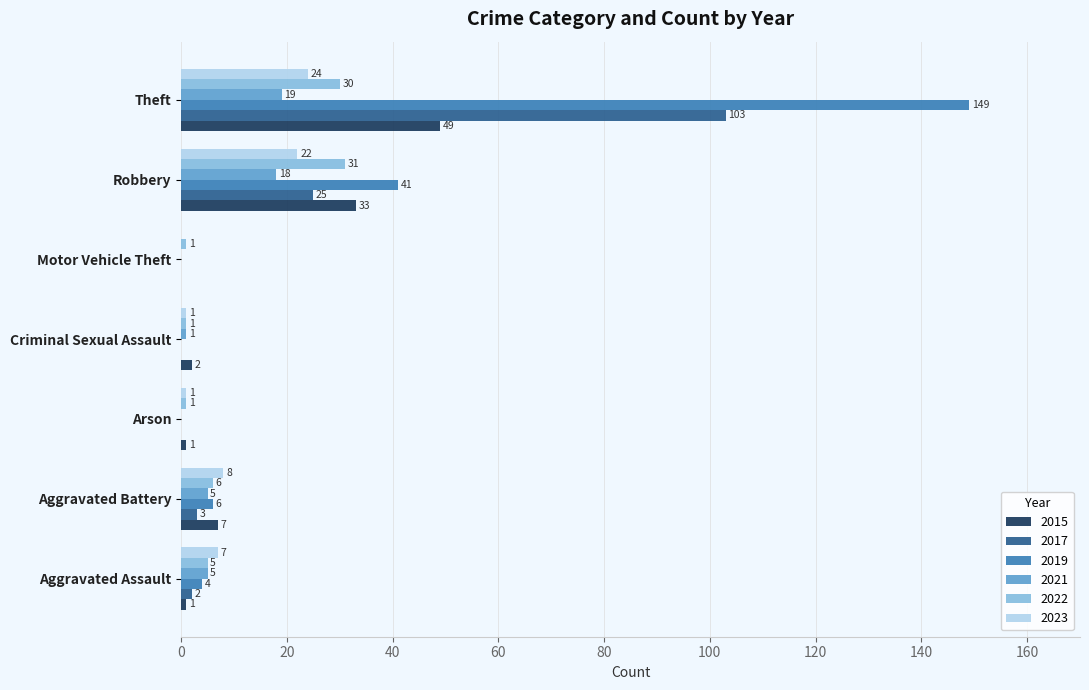

What is the average value of the 2022 series?

11